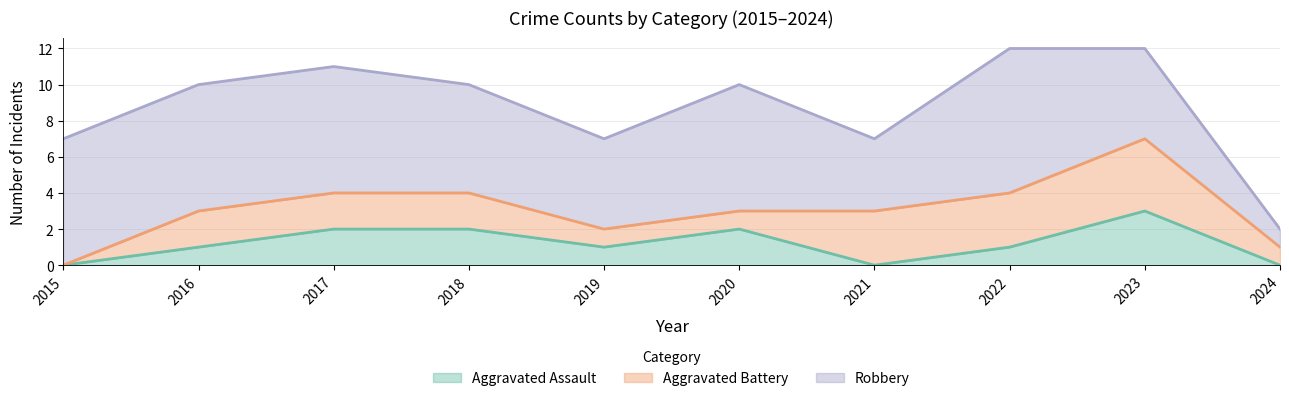

How many lines are shown in the chart?

3